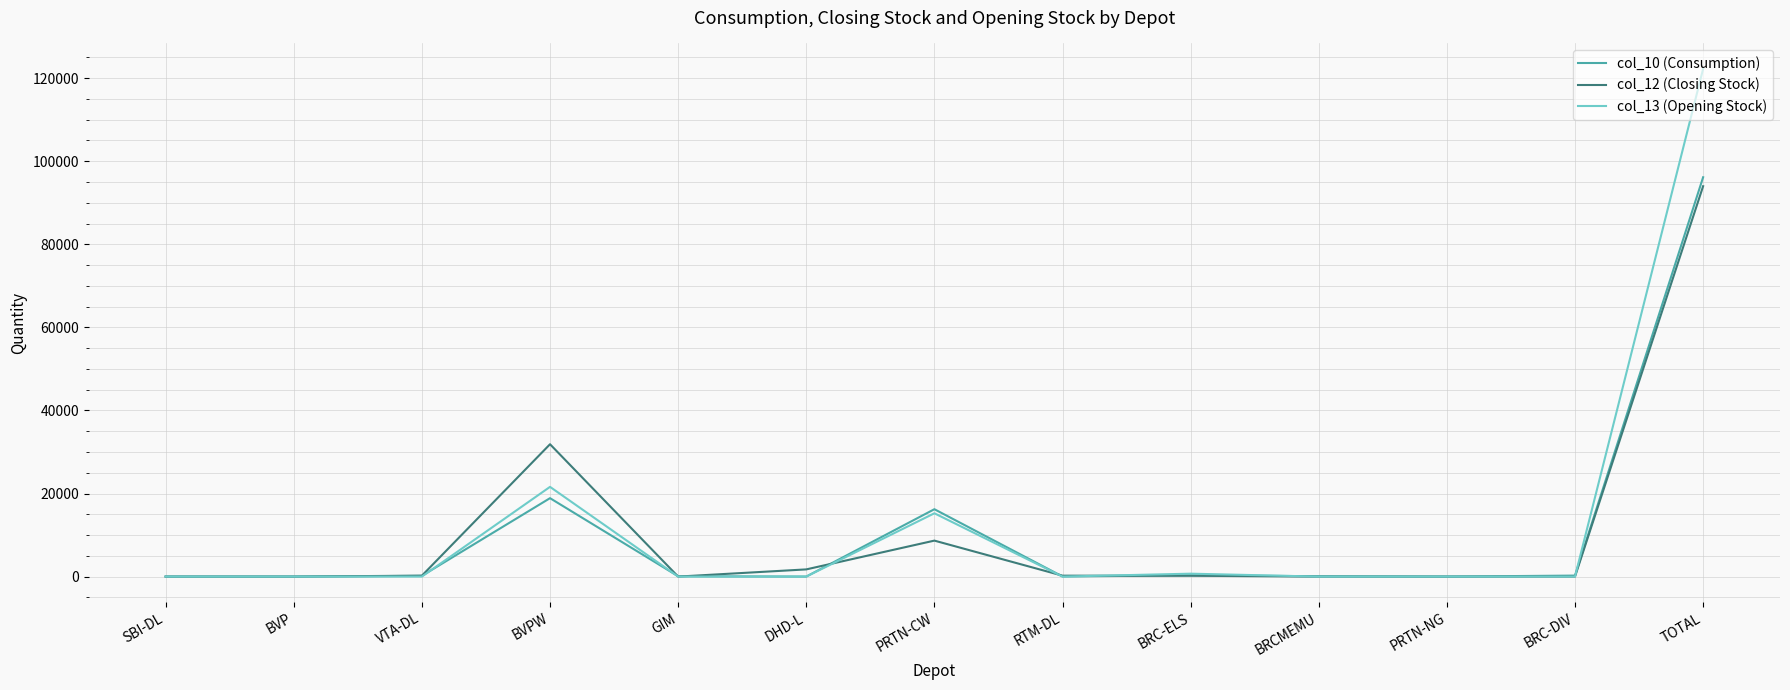

Which series has the widest spread of values?

col_13 (Opening Stock)